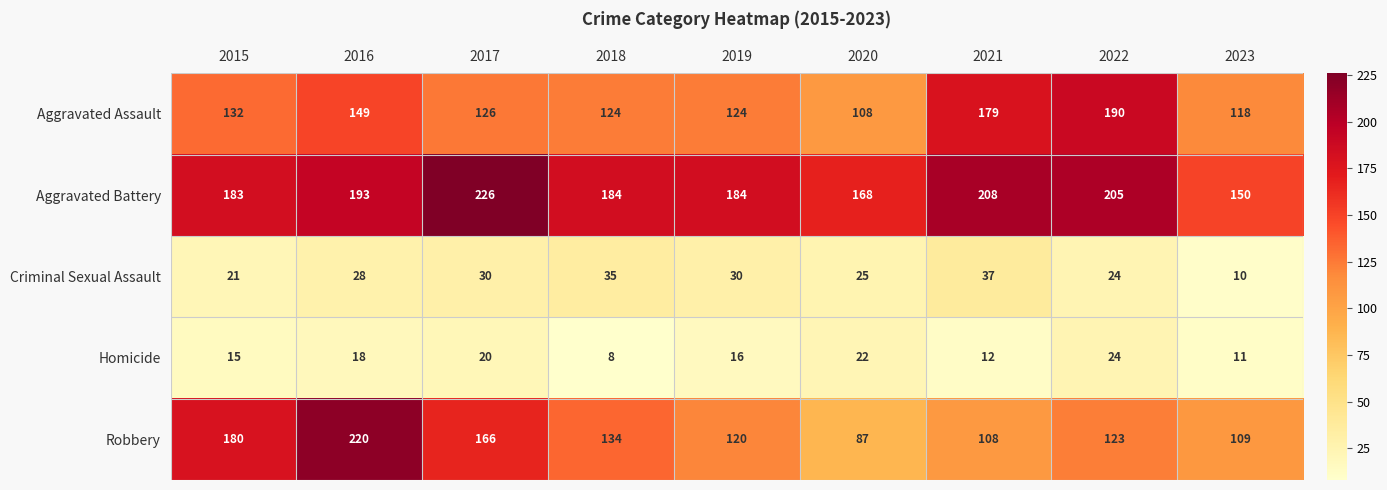

Is it true that Aggravated Assault equals 32 at 2017?

False